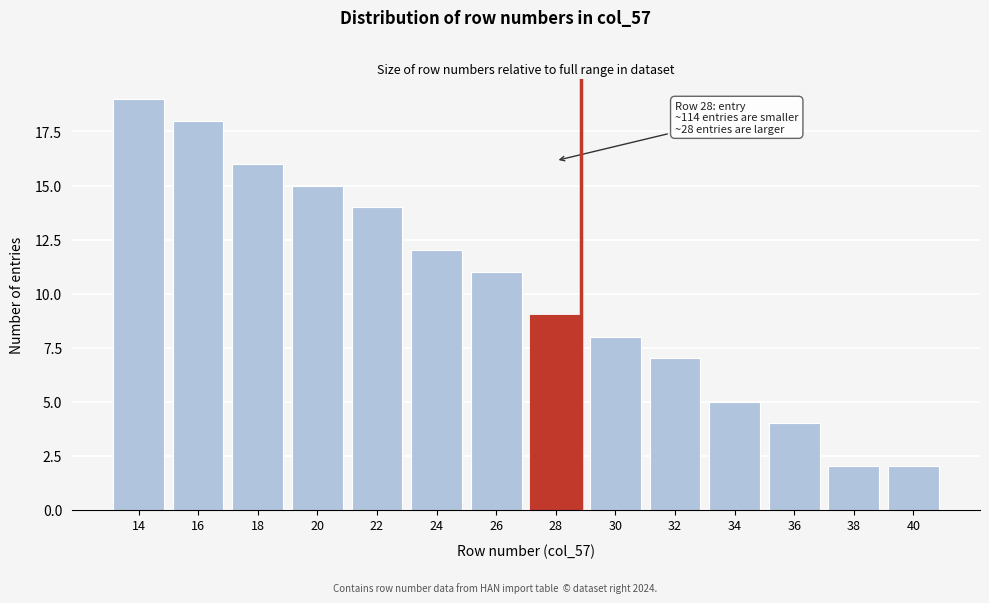

Reading left to right, transcribe all the data shown in this chart.

19	18	16	15	14	12	11	9	8	7	5	4	2	2